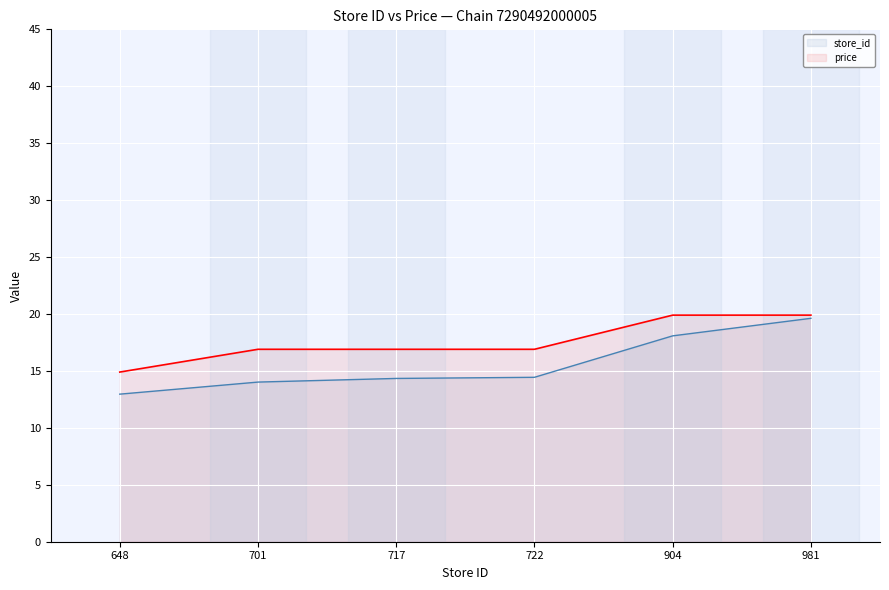

Which category has the highest value across all series?

904